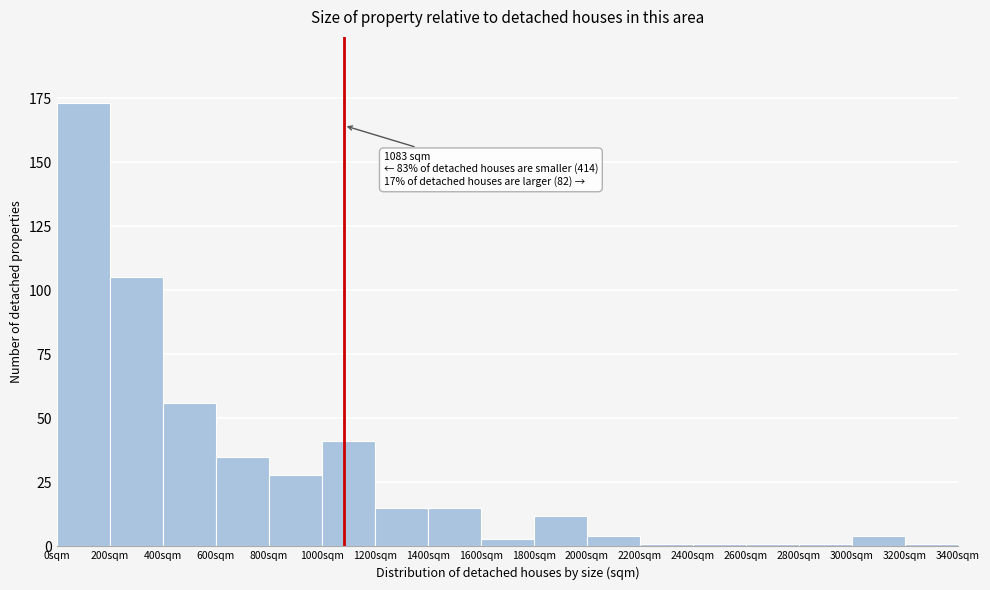

Which range on the x-axis has the tallest bar?

0 to 200